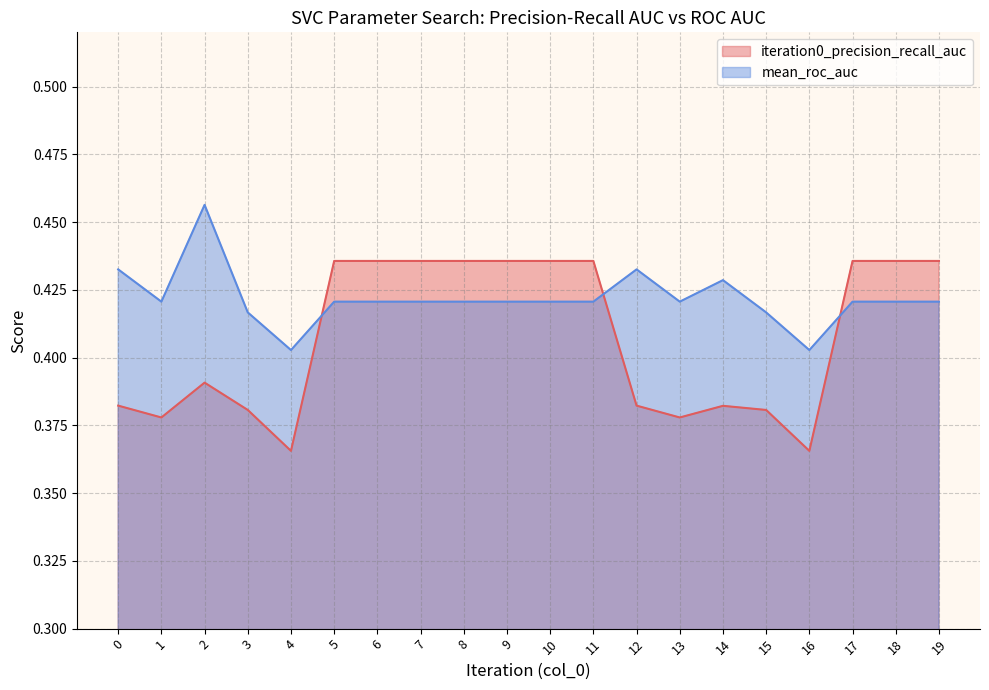

Which series has the largest total across all categories?

mean_roc_auc (line)